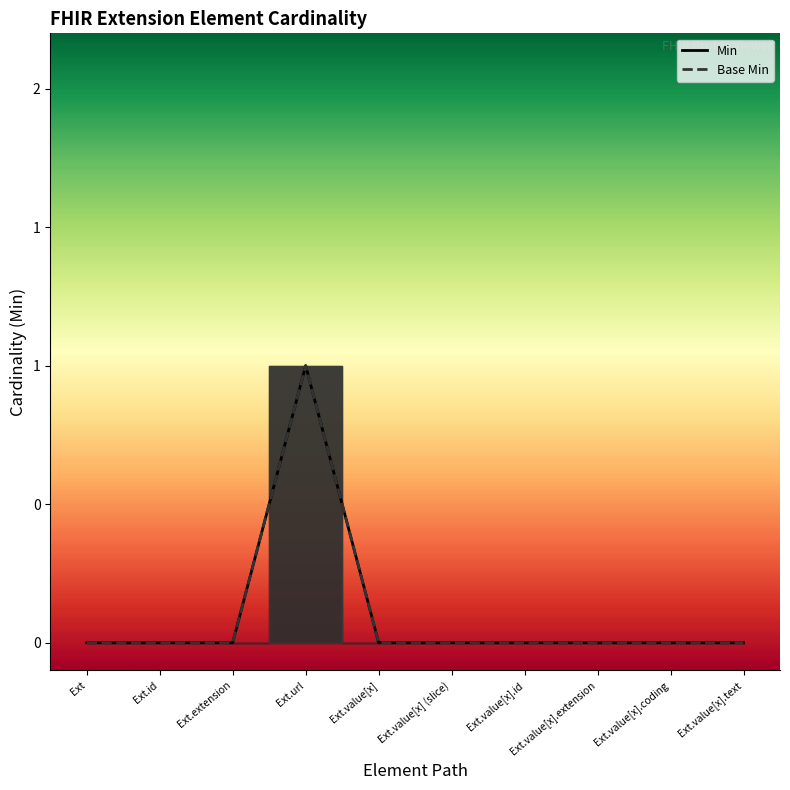

What is the greatest value displayed?

1